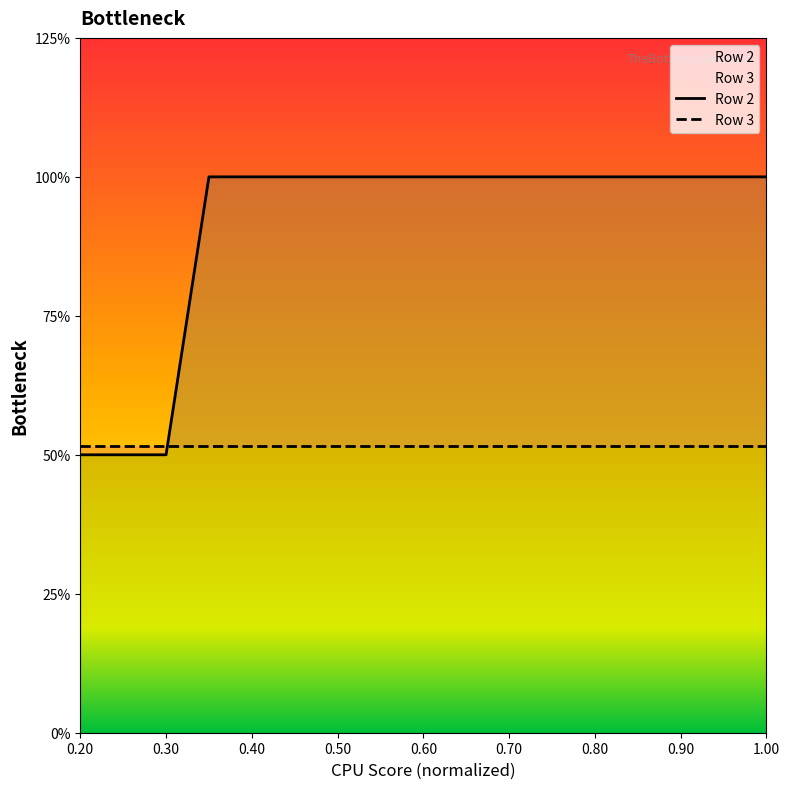

Count the values in the range 2 to 3.

14